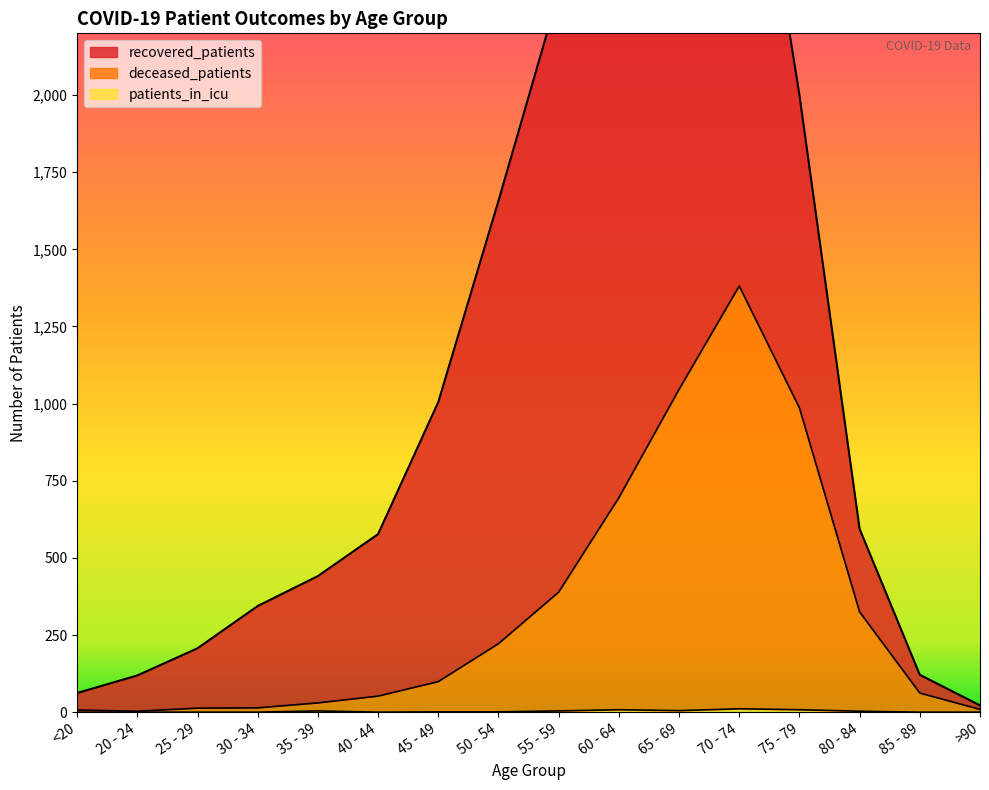

What is the label of the 14th point from the left?

80 - 84